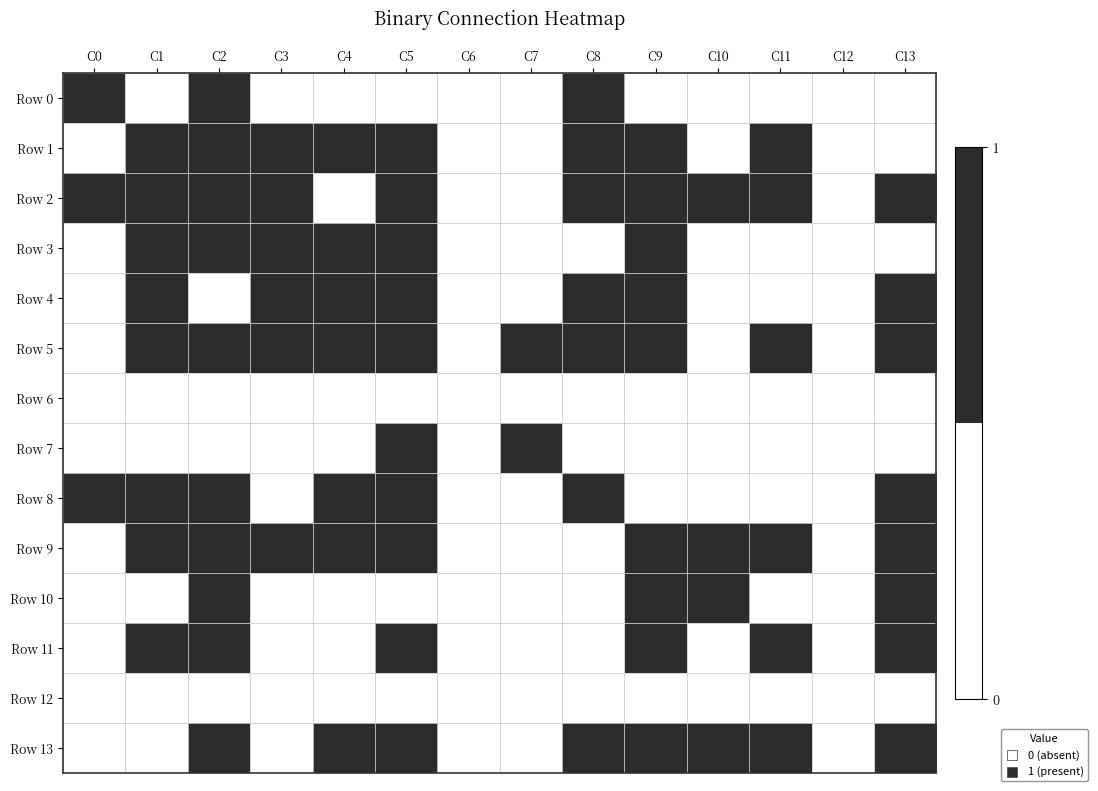

Reading left to right, what are all the values shown in this chart?

Row 0: C0=1	C1=0	C2=1	C3=0	C4=0	C5=0	C6=0	C7=0	C8=1	C9=0	C10=0	C11=0	C12=0	C13=0
Row 1: C0=0	C1=1	C2=1	C3=1	C4=1	C5=1	C6=0	C7=0	C8=1	C9=1	C10=0	C11=1	C12=0	C13=0
Row 2: C0=1	C1=1	C2=1	C3=1	C4=0	C5=1	C6=0	C7=0	C8=1	C9=1	C10=1	C11=1	C12=0	C13=1
Row 3: C0=0	C1=1	C2=1	C3=1	C4=1	C5=1	C6=0	C7=0	C8=0	C9=1	C10=0	C11=0	C12=0	C13=0
Row 4: C0=0	C1=1	C2=0	C3=1	C4=1	C5=1	C6=0	C7=0	C8=1	C9=1	C10=0	C11=0	C12=0	C13=1
Row 5: C0=0	C1=1	C2=1	C3=1	C4=1	C5=1	C6=0	C7=1	C8=1	C9=1	C10=0	C11=1	C12=0	C13=1
Row 6: C0=0	C1=0	C2=0	C3=0	C4=0	C5=0	C6=0	C7=0	C8=0	C9=0	C10=0	C11=0	C12=0	C13=0
Row 7: C0=0	C1=0	C2=0	C3=0	C4=0	C5=1	C6=0	C7=1	C8=0	C9=0	C10=0	C11=0	C12=0	C13=0
Row 8: C0=1	C1=1	C2=1	C3=0	C4=1	C5=1	C6=0	C7=0	C8=1	C9=0	C10=0	C11=0	C12=0	C13=1
Row 9: C0=0	C1=1	C2=1	C3=1	C4=1	C5=1	C6=0	C7=0	C8=0	C9=1	C10=1	C11=1	C12=0	C13=1
Row 10: C0=0	C1=0	C2=1	C3=0	C4=0	C5=0	C6=0	C7=0	C8=0	C9=1	C10=1	C11=0	C12=0	C13=1
Row 11: C0=0	C1=1	C2=1	C3=0	C4=0	C5=1	C6=0	C7=0	C8=0	C9=1	C10=0	C11=1	C12=0	C13=1
Row 12: C0=0	C1=0	C2=0	C3=0	C4=0	C5=0	C6=0	C7=0	C8=0	C9=0	C10=0	C11=0	C12=0	C13=0
Row 13: C0=0	C1=0	C2=1	C3=0	C4=1	C5=1	C6=0	C7=0	C8=1	C9=1	C10=1	C11=1	C12=0	C13=1